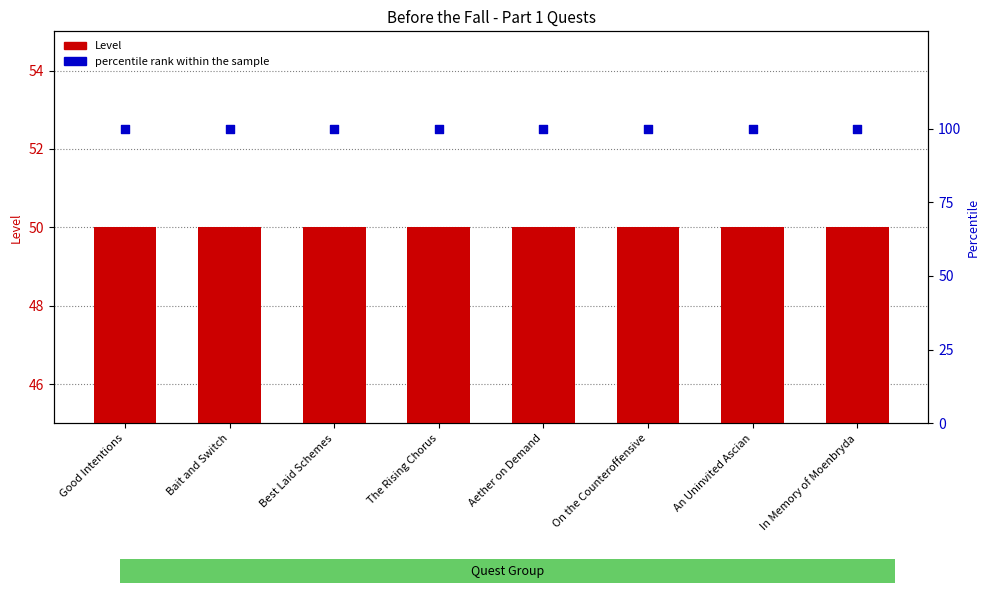

At which category is the sum across all series the highest?

Good Intentions